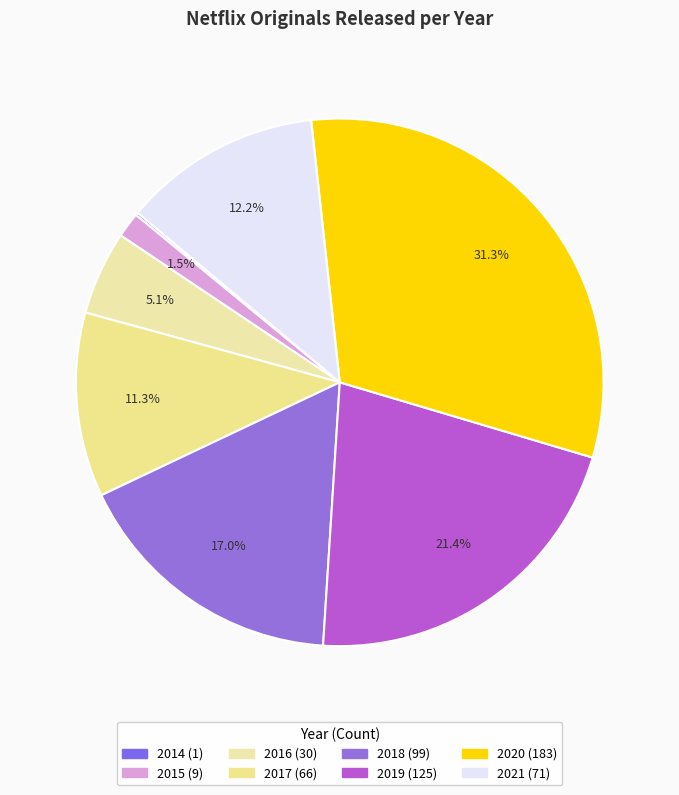

To the nearest percent, what is the difference between the 2014 and 2021 slice percentages?

12%